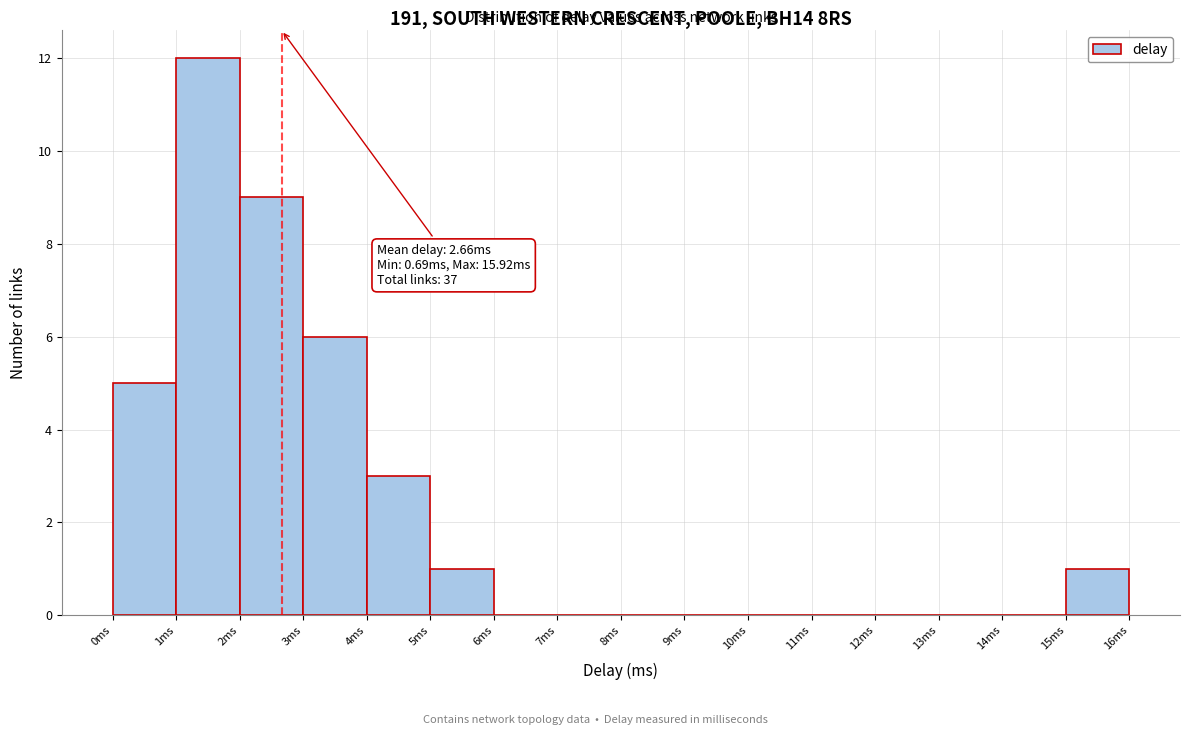

Which range on the x-axis has the tallest bar?

1 to 2